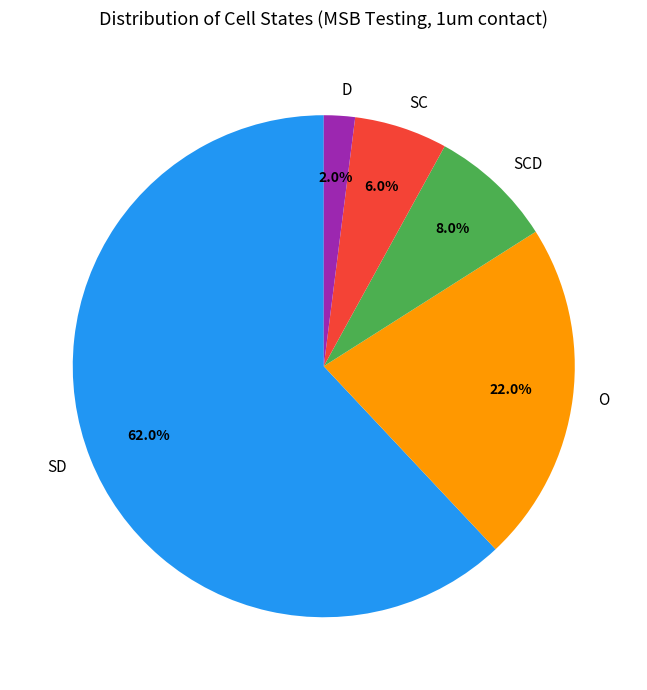

Between SD and D, which is larger?

SD